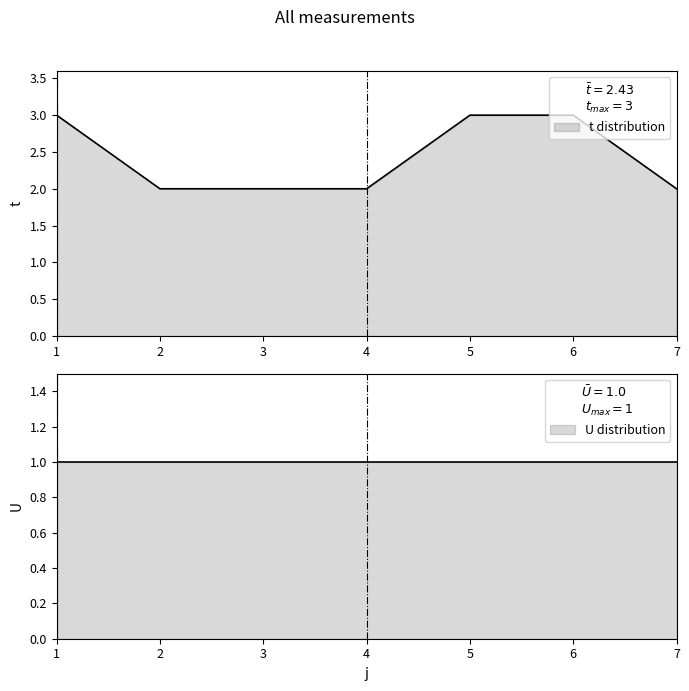

Between 4 and 2, which is larger?

4